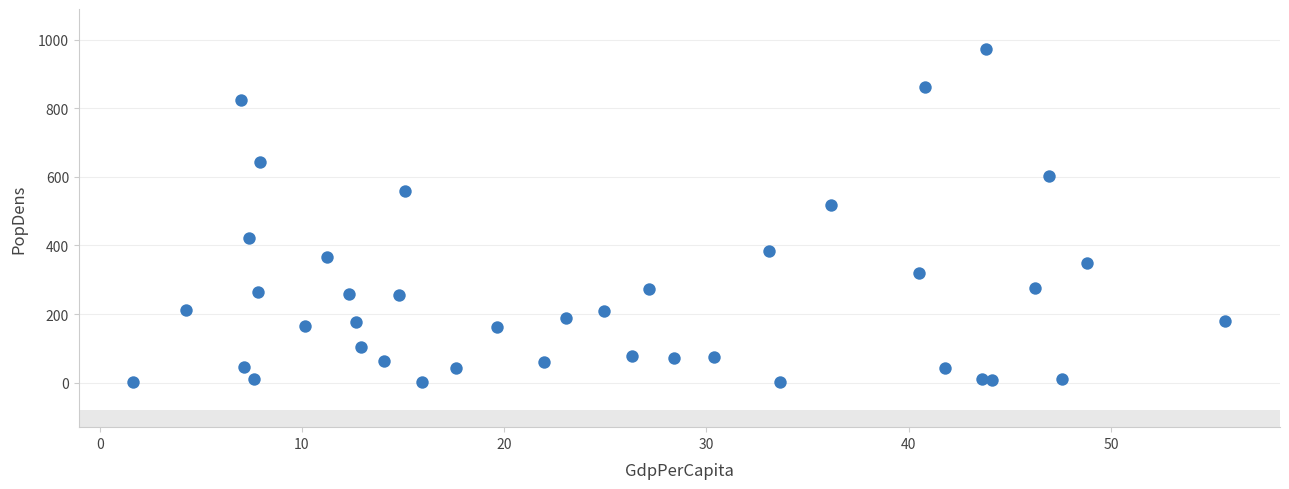

What Y value in the scatter plot is closest to 487?

518.0